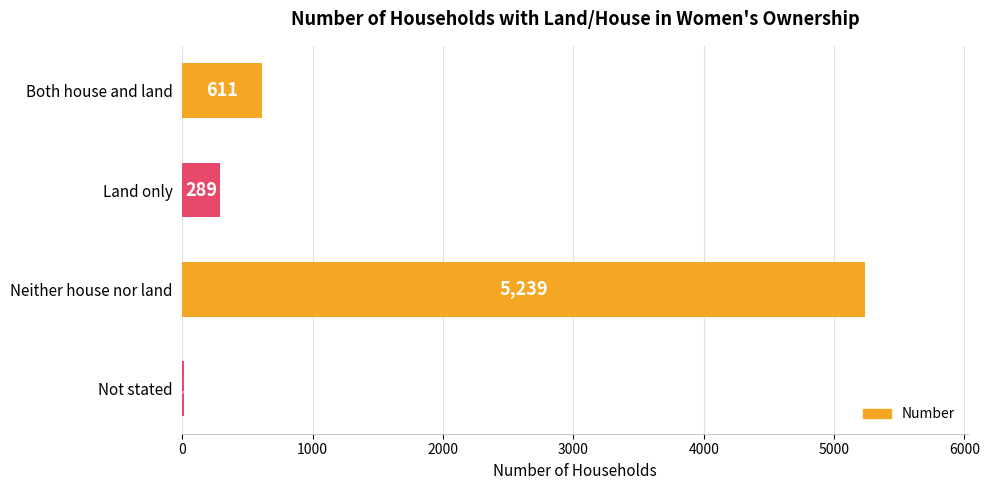

What is the maximum value shown in the chart?

5239